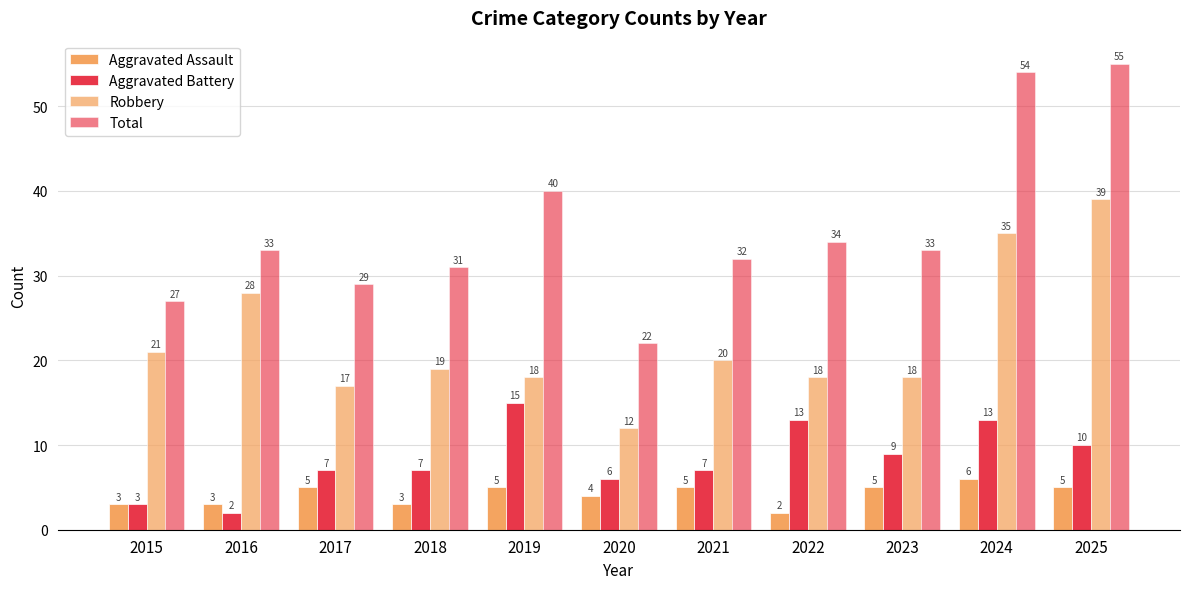

How many bars are there in each group?

4